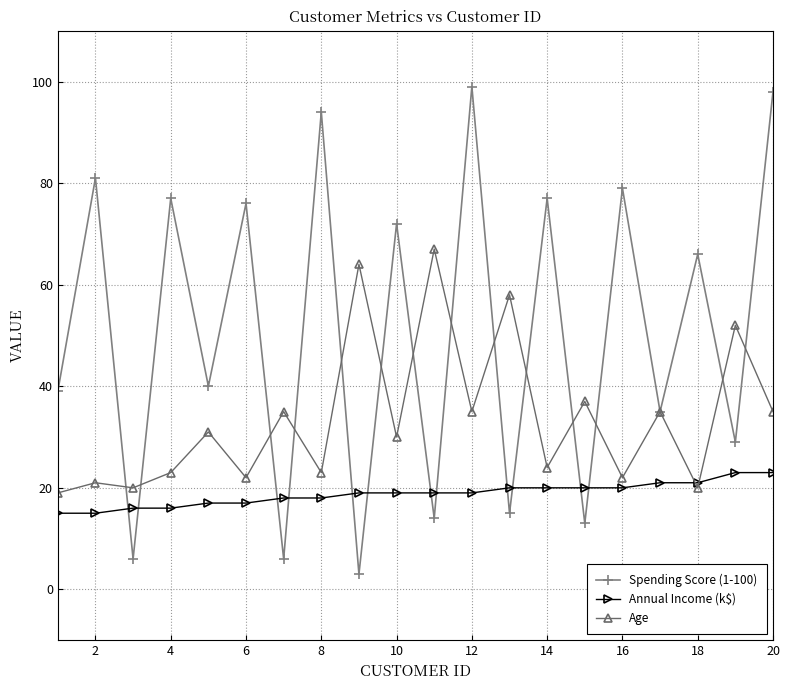

Which series has the largest total across all categories?

Spending Score (1-100)